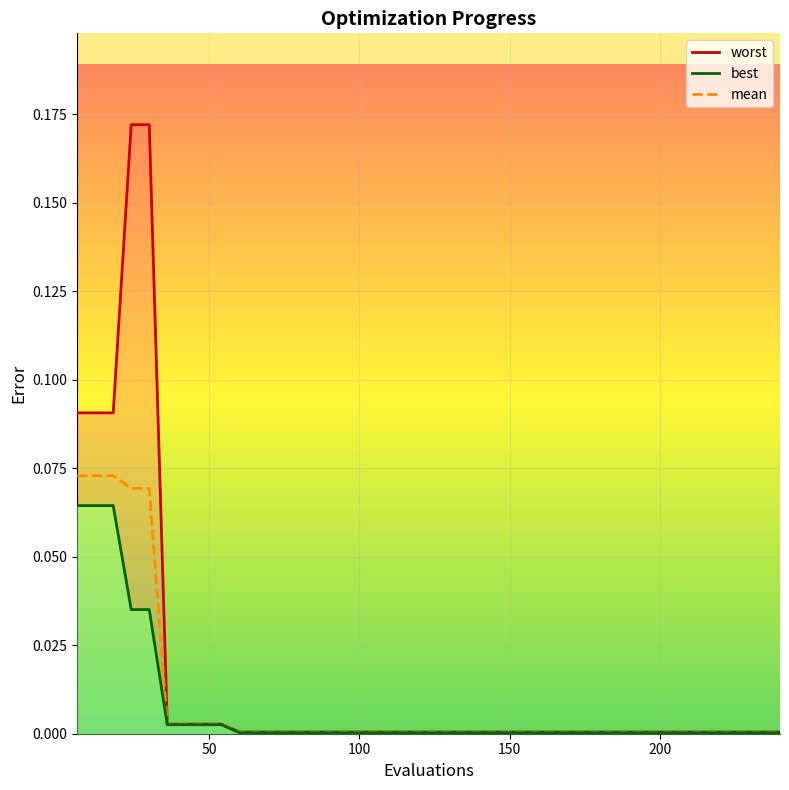

True or false: best and mean intersect in this chart.

False